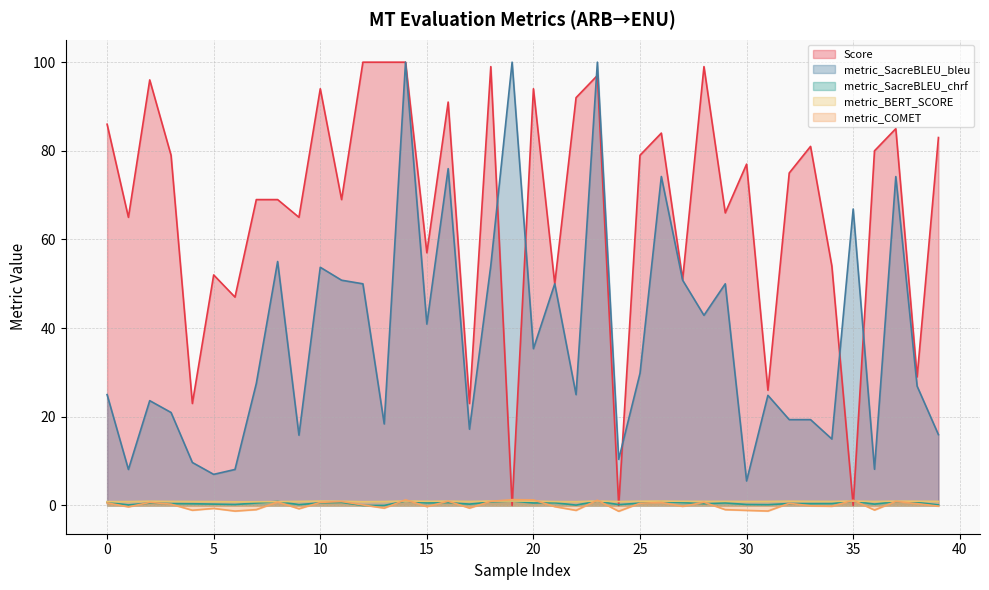

At which label does metric_SacreBLEU_bleu first exceed 27?

7